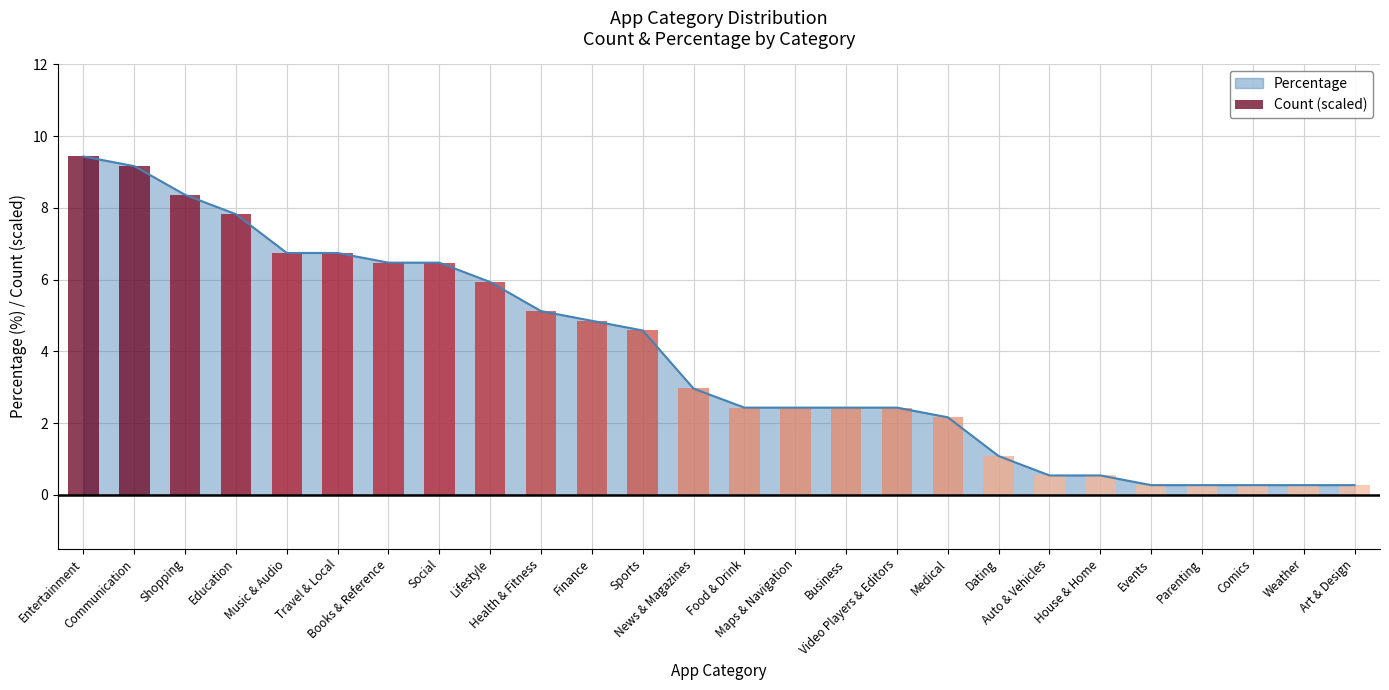

What is the ratio of the value at Dating to the value at Social?

0.2